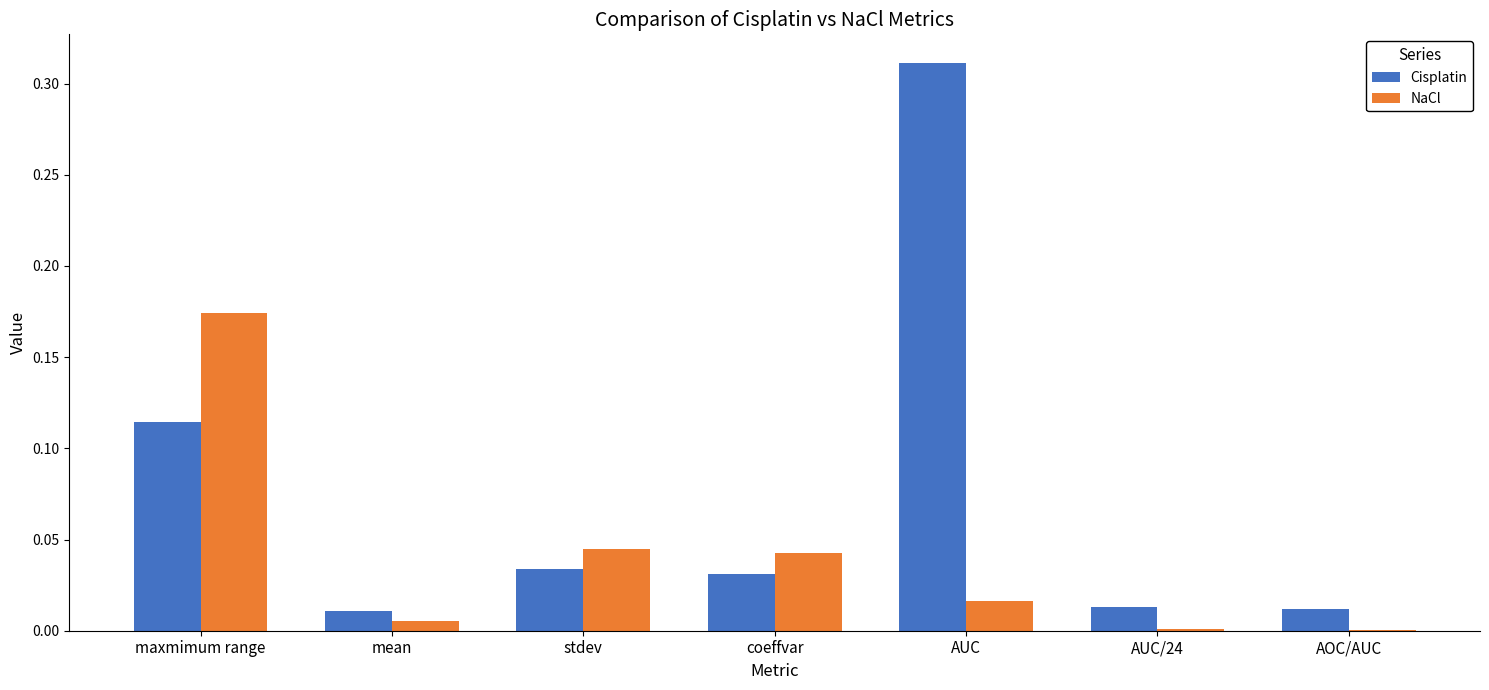

At which category is the sum across all series the highest?

AUC